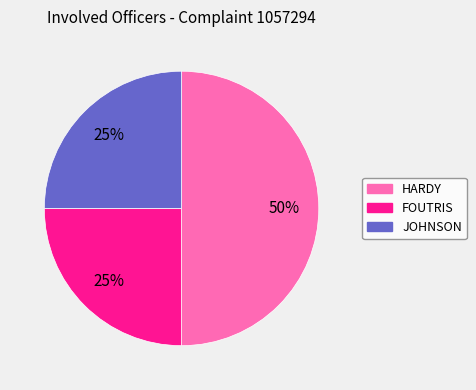

To the nearest percent, what is the average slice percentage?

33%